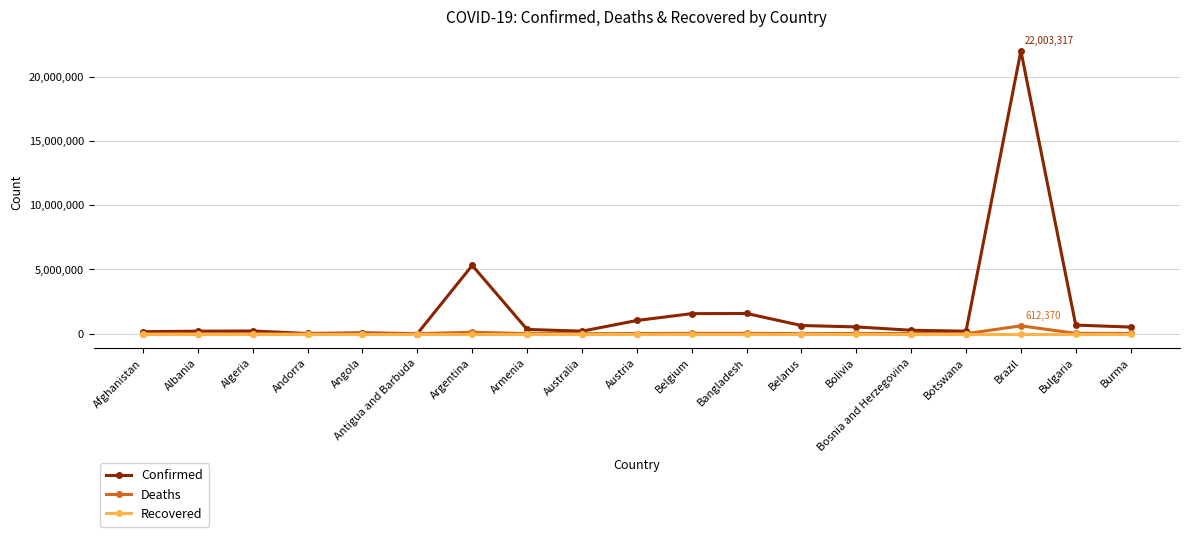

The value of Recovered at Botswana is 0. True or false?

True